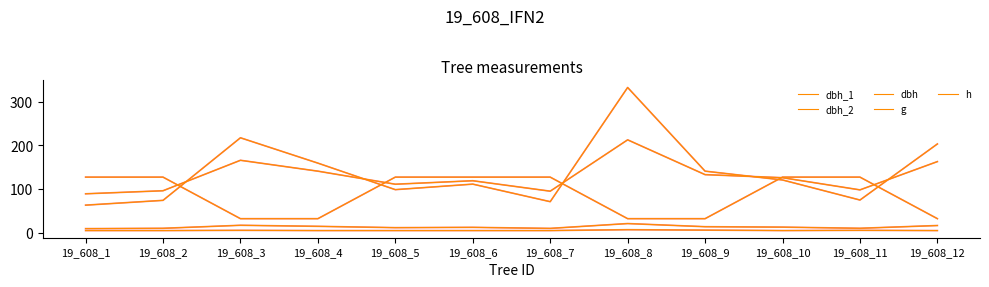

Is this an area chart (filled region under the line)?

No